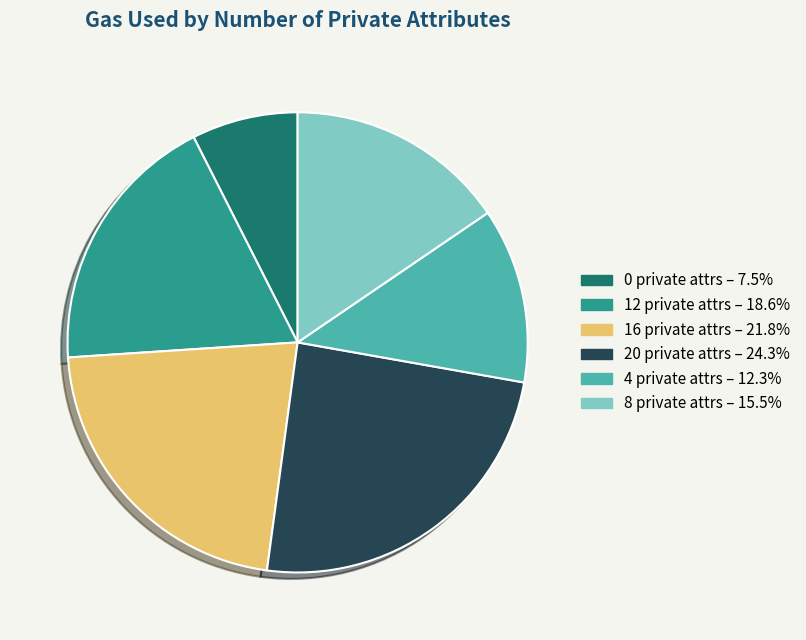

What is the largest slice in the pie chart?

20